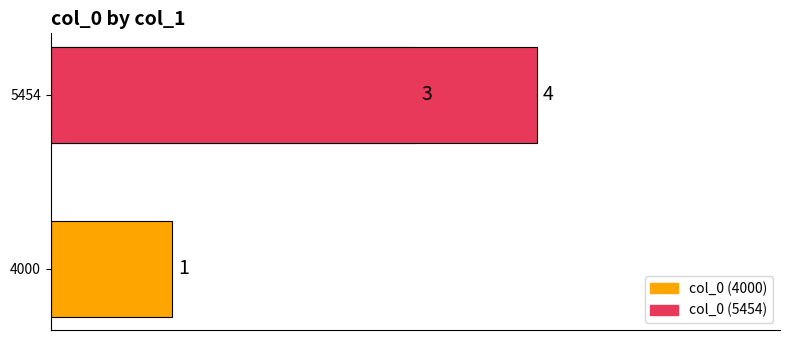

What is the maximum value shown in the chart?

4